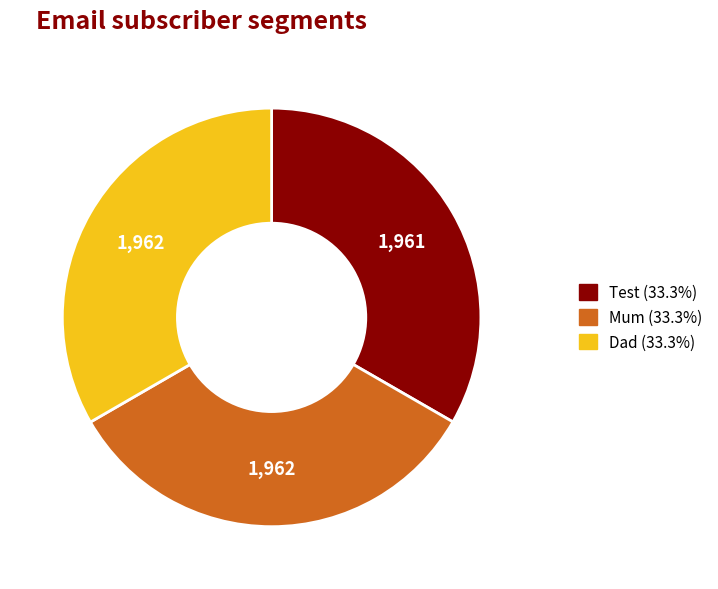

Count the number of slices in the pie.

3